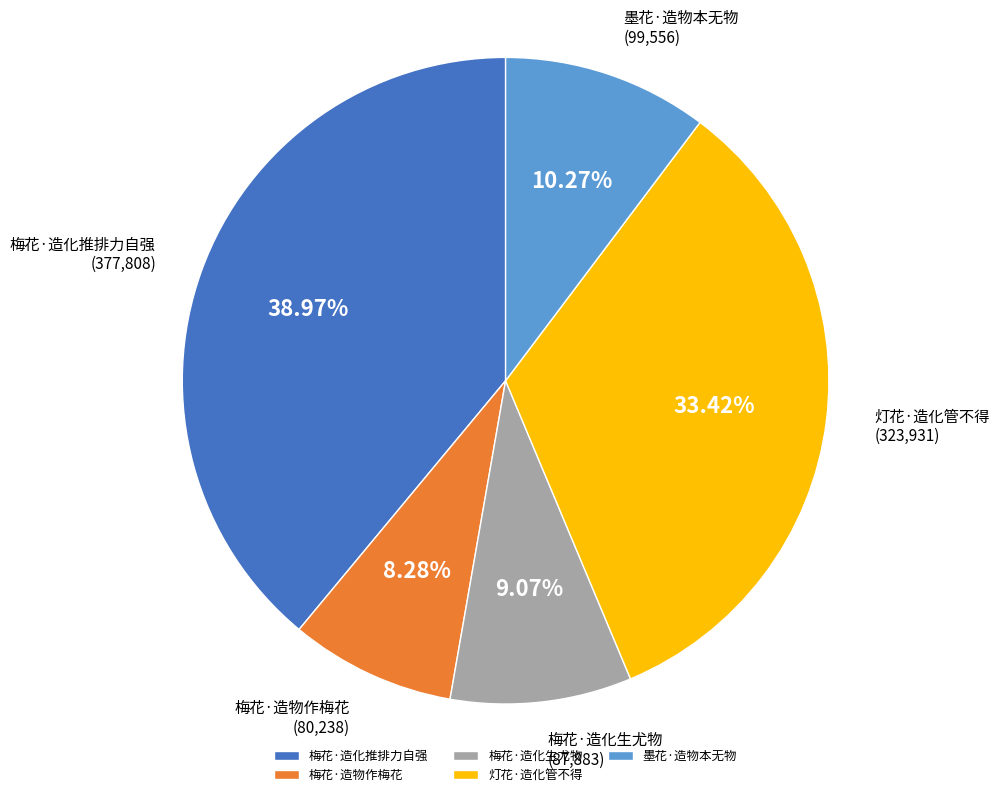

To the nearest percent, what is the combined percentage of 墨花·造物本无物 and 梅花·造化推排力自强?

49%